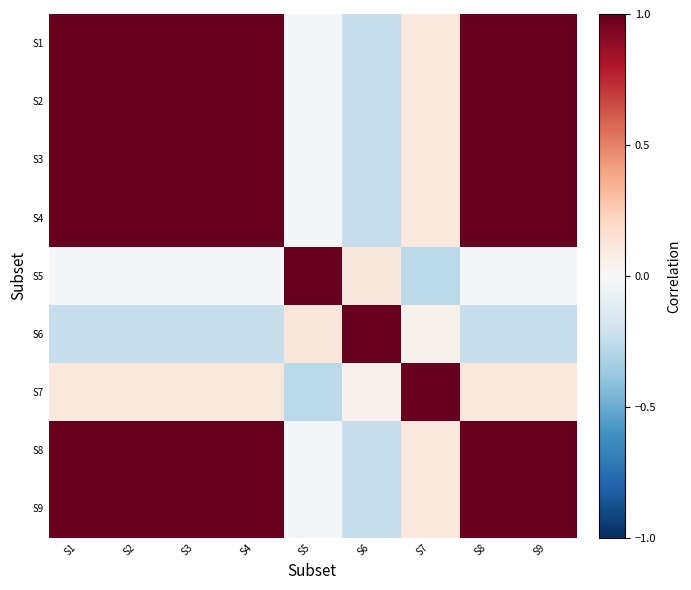

At which category does the chart reach its peak across all series?

S1